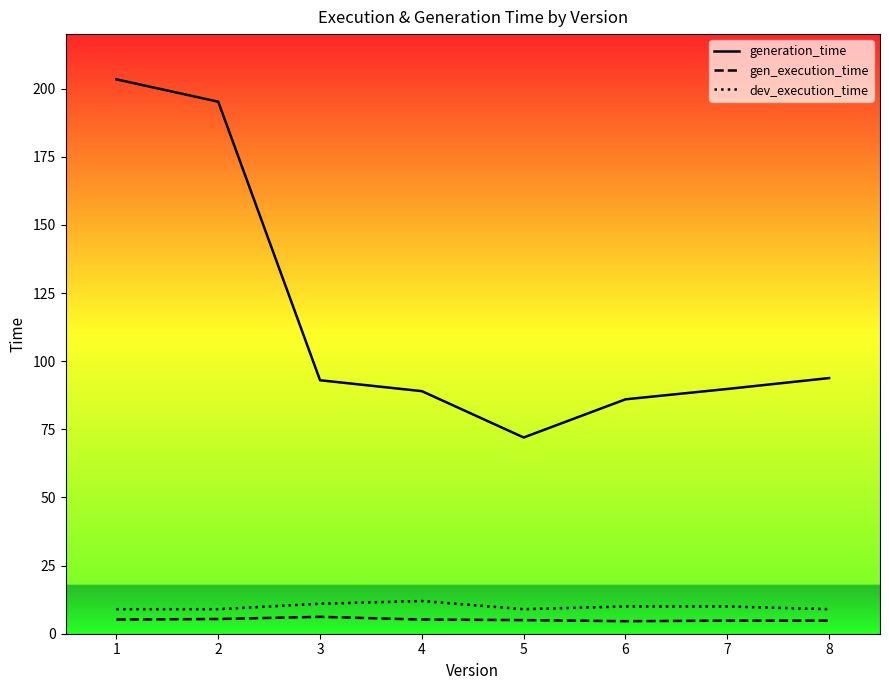

Between 8 and 6, which is larger?

8